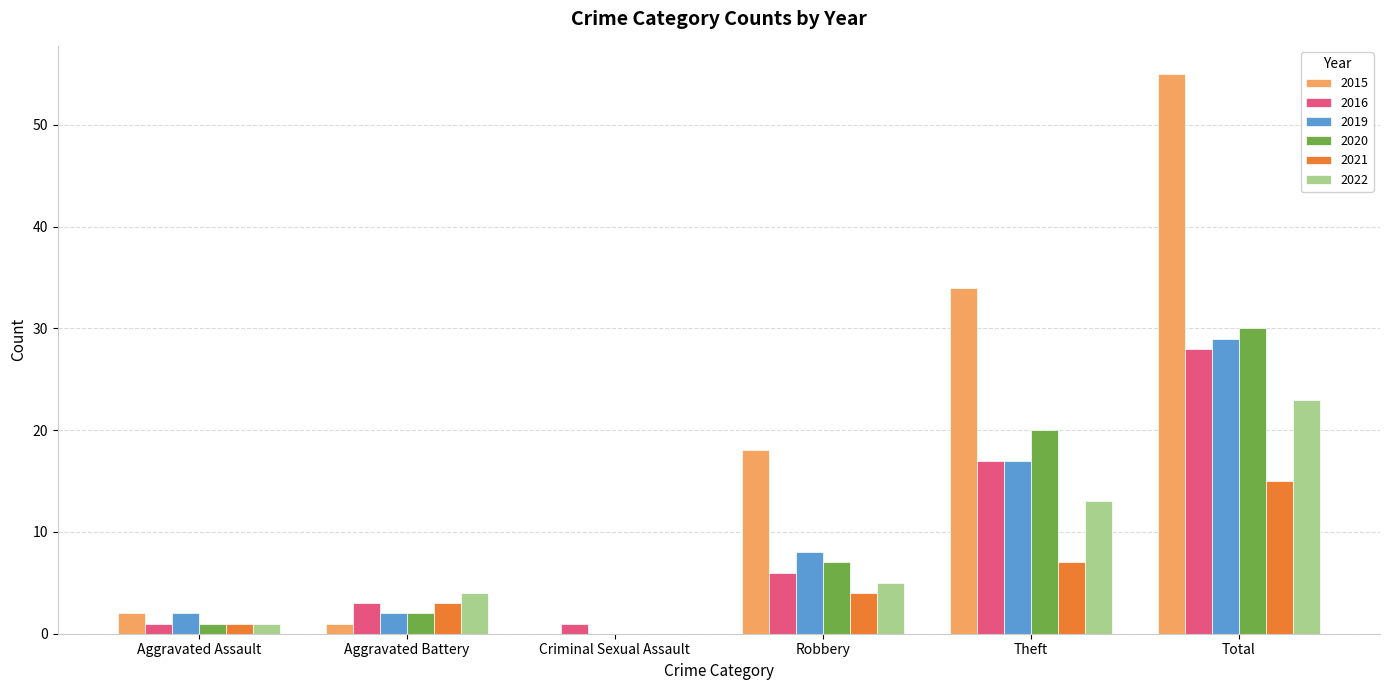

The value of 2019 at Criminal Sexual Assault is 0. True or false?

True